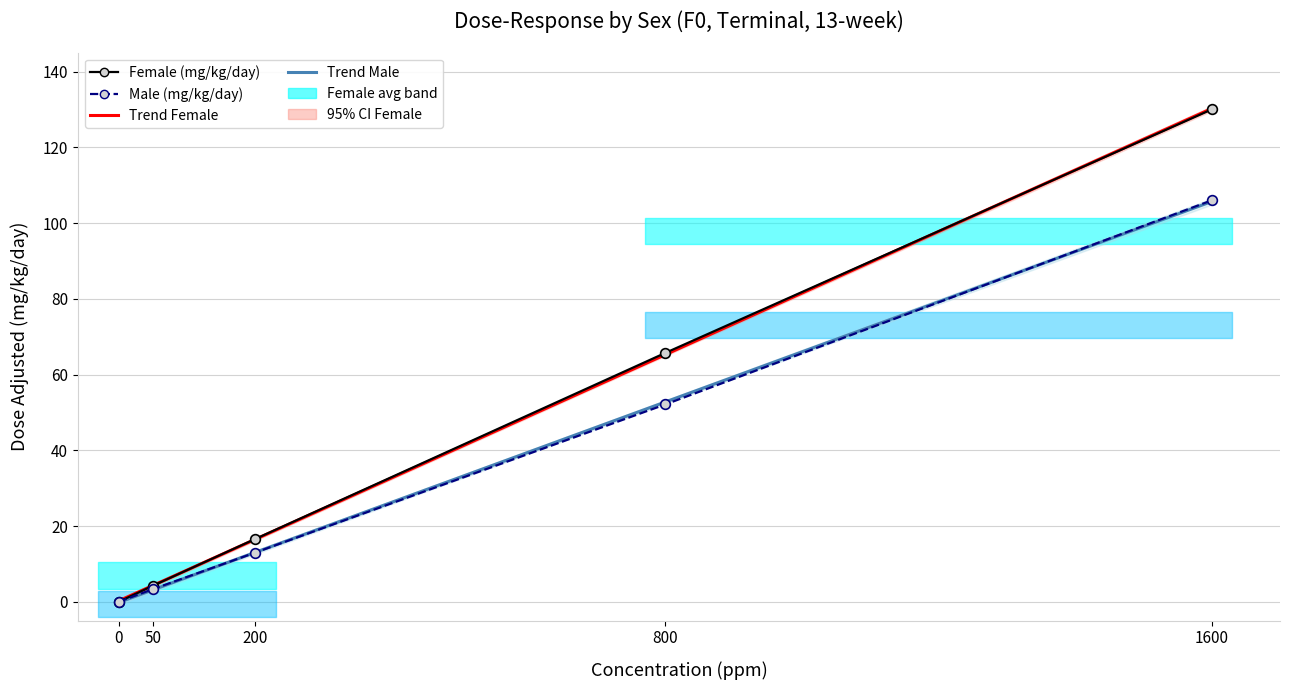

What is the sum of all Female (mg/kg/day) values?

216.5